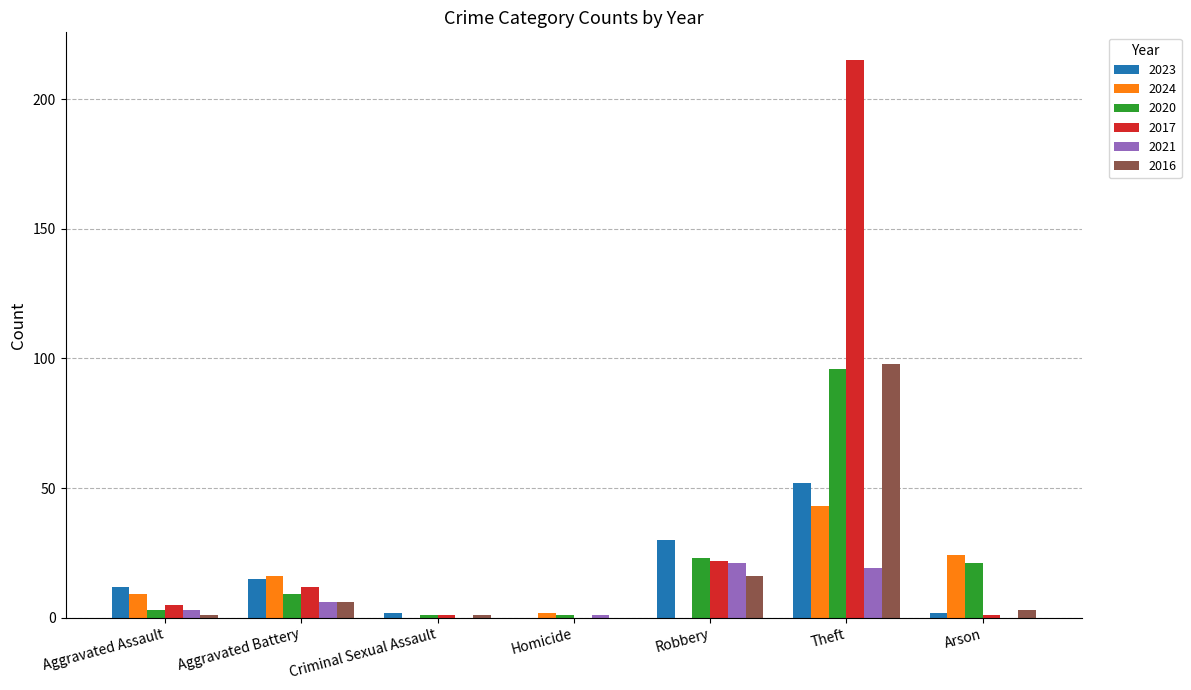

What is the average value of the 2020 series?

22